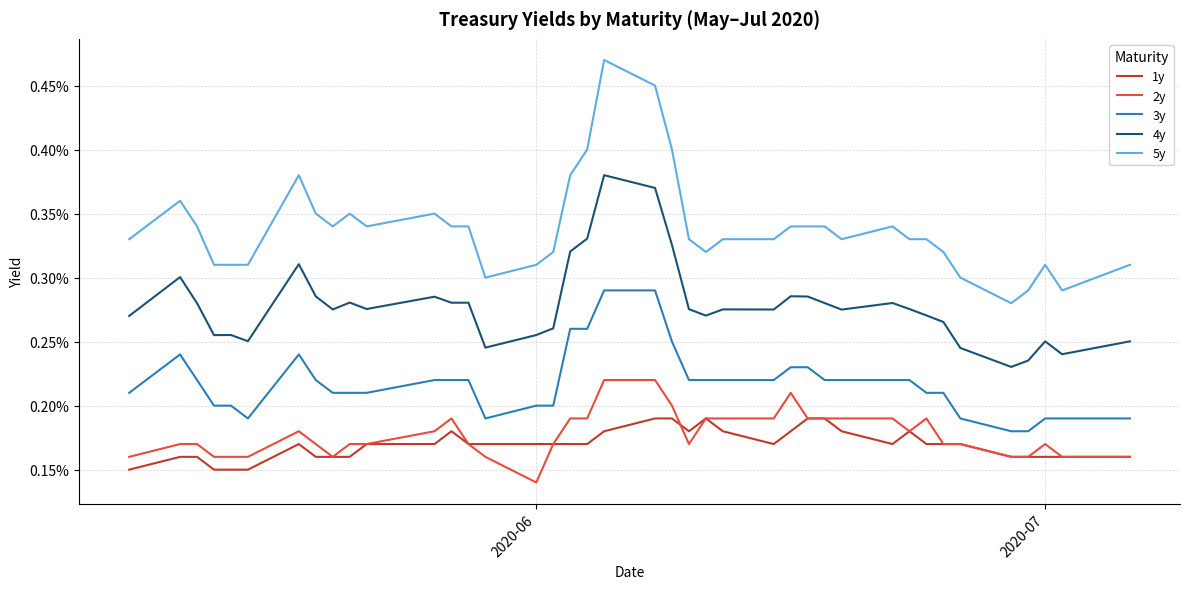

Is this an area chart (filled region under the line)?

No